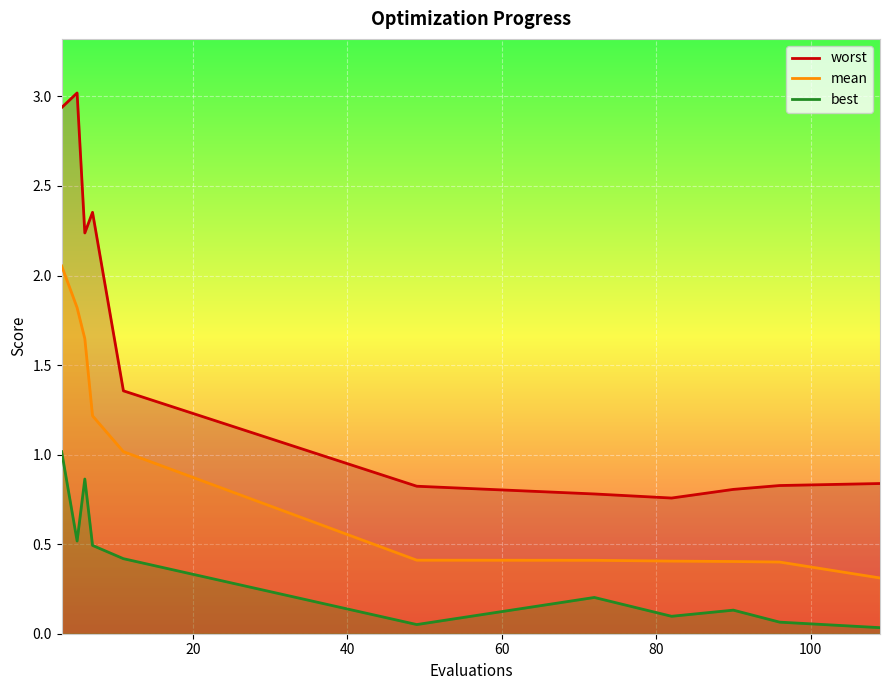

In best, how many points are higher than both neighbors (excluding endpoints)?

3